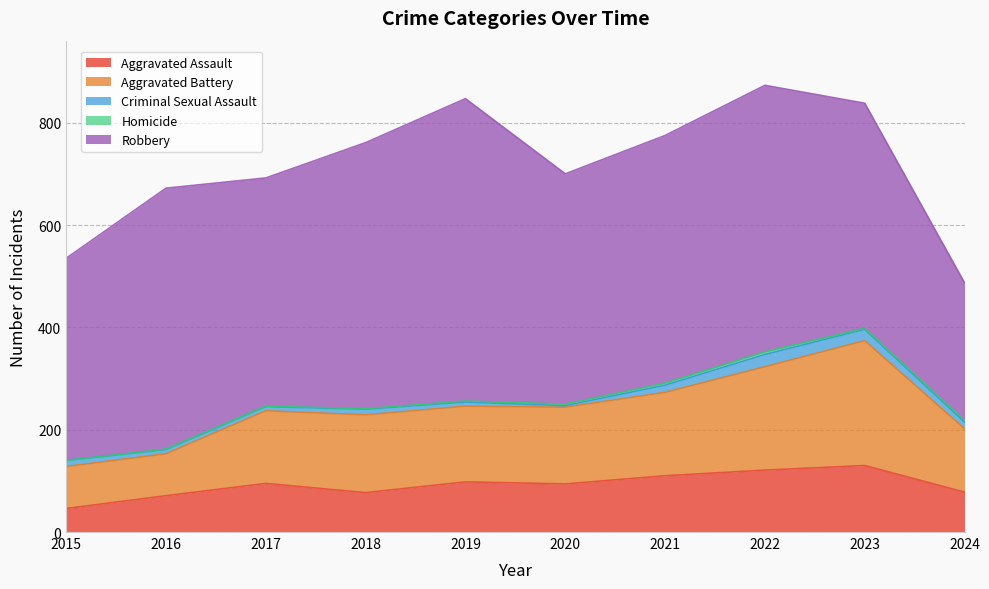

List the series in order of their peak value, highest first.

Robbery, Aggravated Battery, Aggravated Assault, Criminal Sexual Assault, Homicide